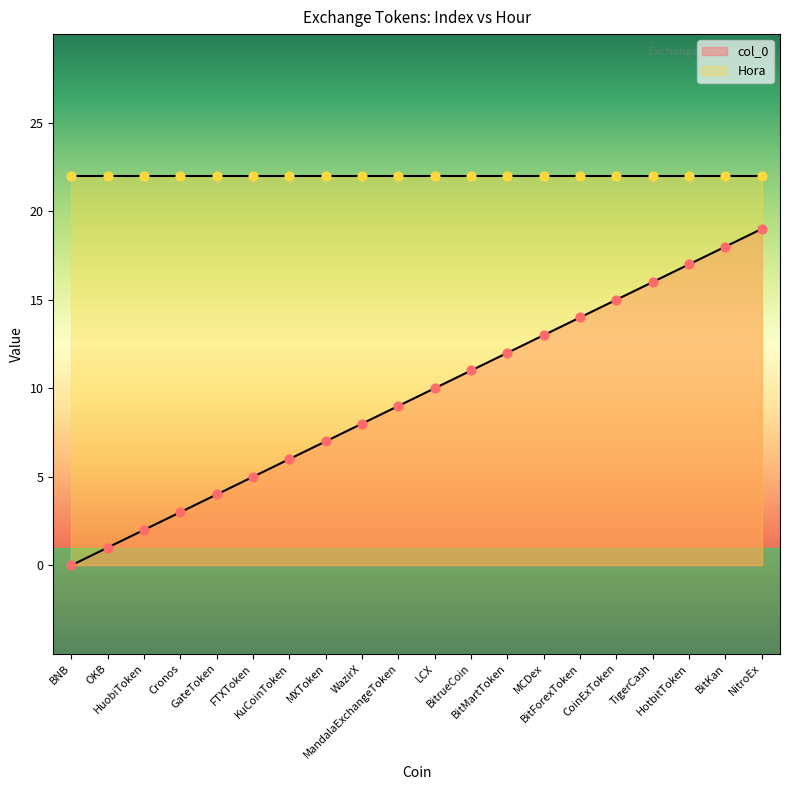

What is the change in value from OKB to TigerCash?

+15